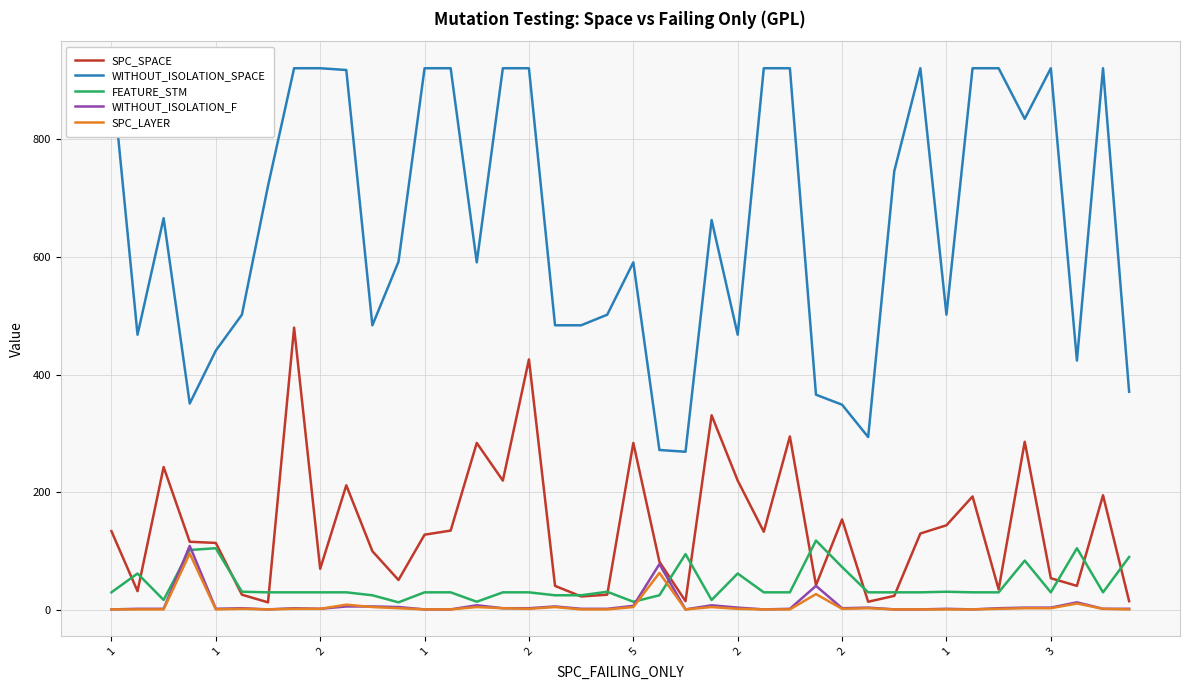

What is the label of the 34th point from the left?

33